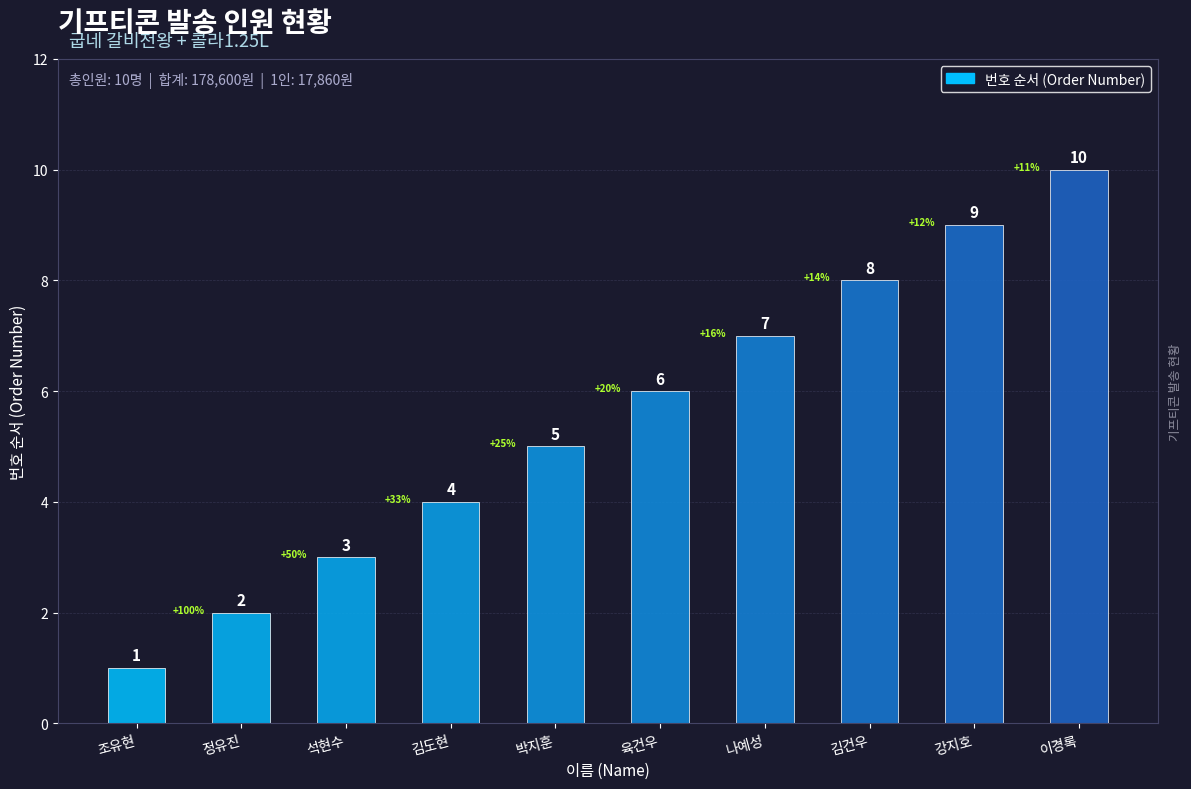

The value at 박지훈 is 8. True or false?

False